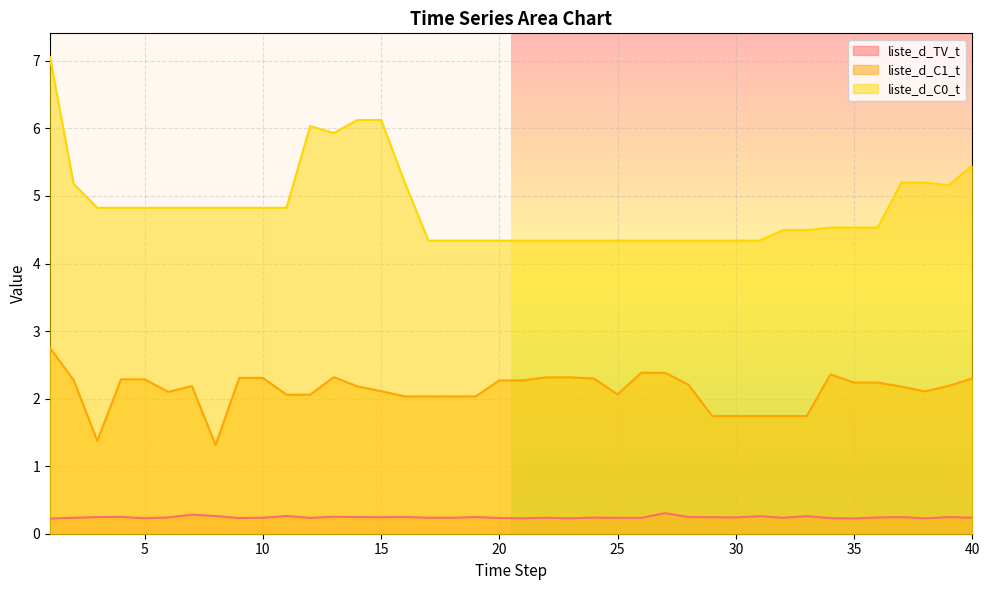

Reading left to right, what are all the values shown in this chart?

liste_d_TV_t: 0.2	0.2	0.2	0.2	0.2	0.2	0.3	0.3	0.2	0.2	0.3	0.2	0.3	0.2	0.2	0.2	0.2	0.2	0.2	0.2	0.2	0.2	0.2	0.2	0.2	0.2	0.3	0.2	0.2	0.2	0.3	0.2	0.3	0.2	0.2	0.2	0.2	0.2	0.2	0.2
liste_d_C1_t: 2.8	2.3	1.4	2.3	2.3	2.1	2.2	1.3	2.3	2.3	2.1	2.1	2.3	2.2	2.1	2.0	2.0	2.0	2.0	2.3	2.3	2.3	2.3	2.3	2.1	2.4	2.4	2.2	1.7	1.7	1.7	1.7	1.7	2.4	2.2	2.2	2.2	2.1	2.2	2.3
liste_d_C0_t: 7.1	5.2	4.8	4.8	4.8	4.8	4.8	4.8	4.8	4.8	4.8	6.0	5.9	6.1	6.1	5.2	4.3	4.3	4.3	4.3	4.3	4.3	4.3	4.3	4.3	4.3	4.3	4.3	4.3	4.3	4.3	4.5	4.5	4.5	4.5	4.5	5.2	5.2	5.2	5.5